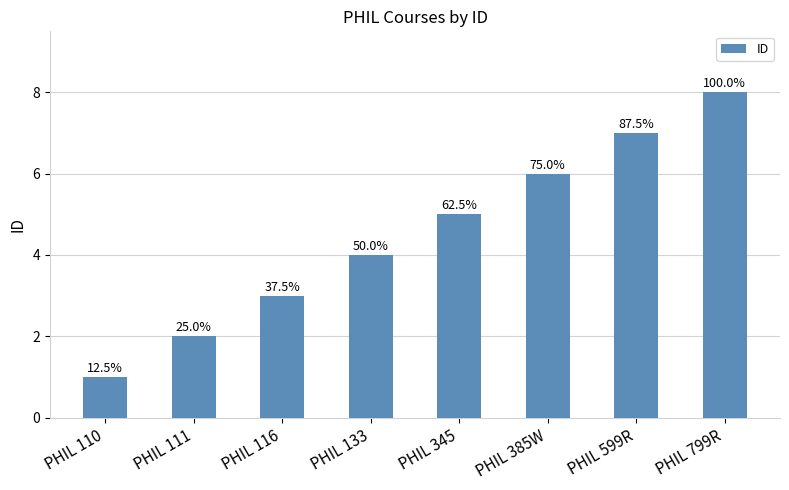

What is the maximum value shown in the chart?

8